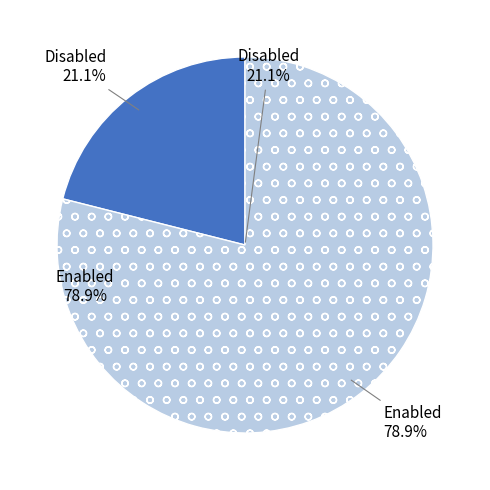

Which category has the biggest portion of the pie?

Enabled